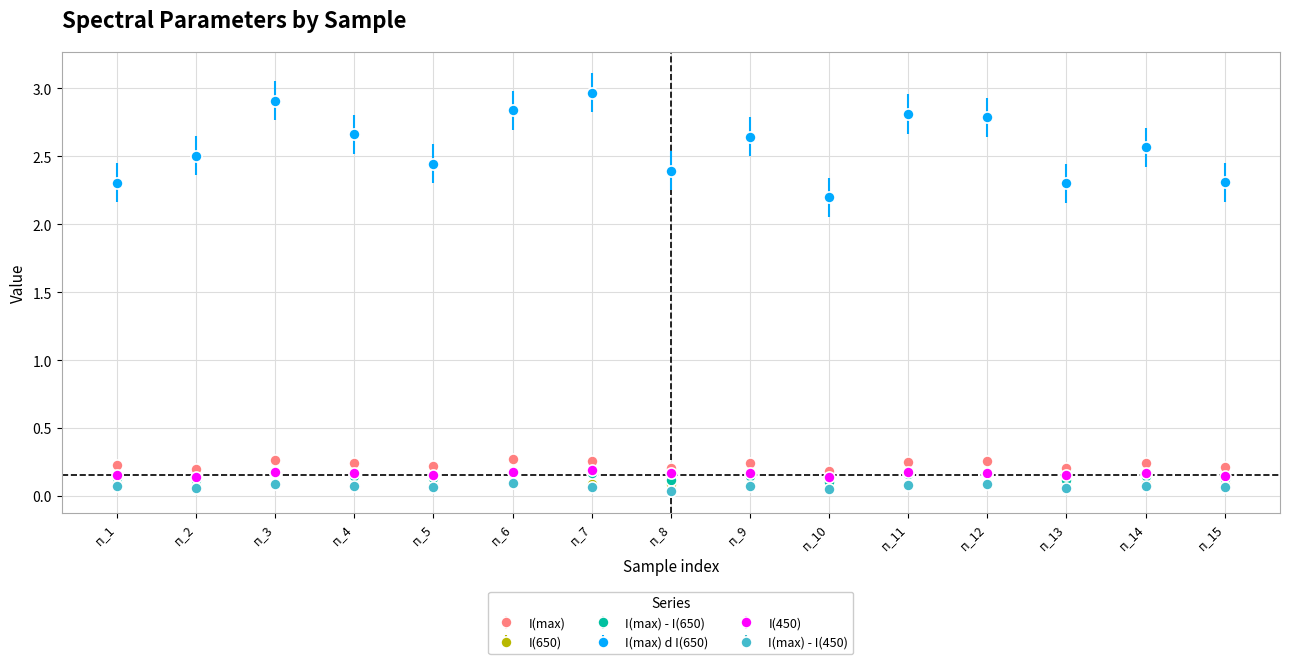

Between п_3 and п_14, which series saw the biggest shift?

I(max) d I(650)